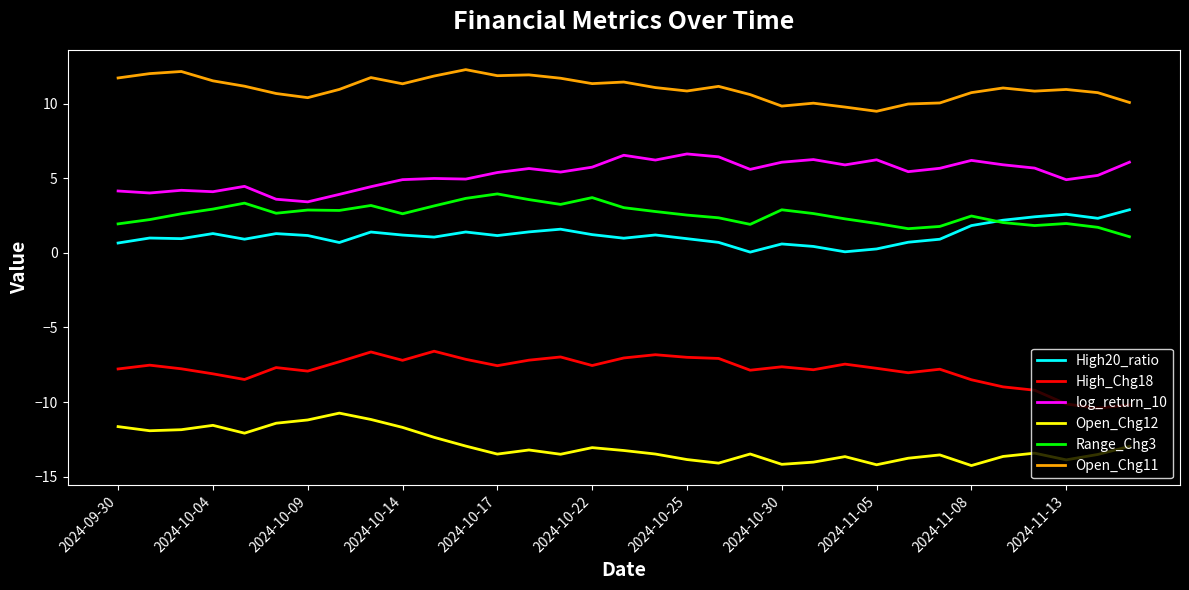

What is the lowest value of the log_return_10 series?

3.4